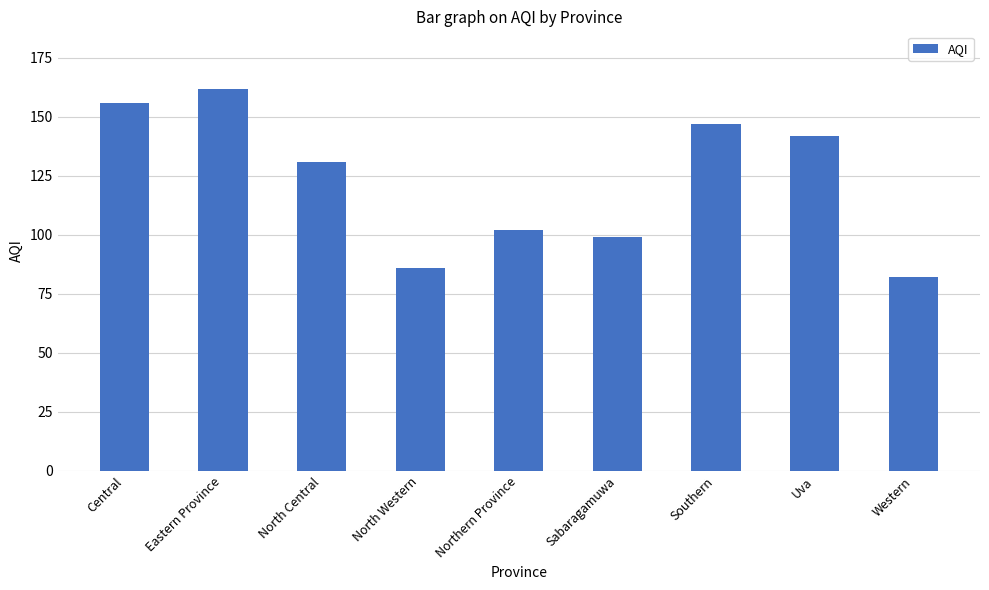

Reading left to right, transcribe all the data shown in this chart.

Central=156	Eastern Province=162	North Central=131	North Western=86	Northern Province=102	Sabaragamuwa=99	Southern=147	Uva=142	Western=82